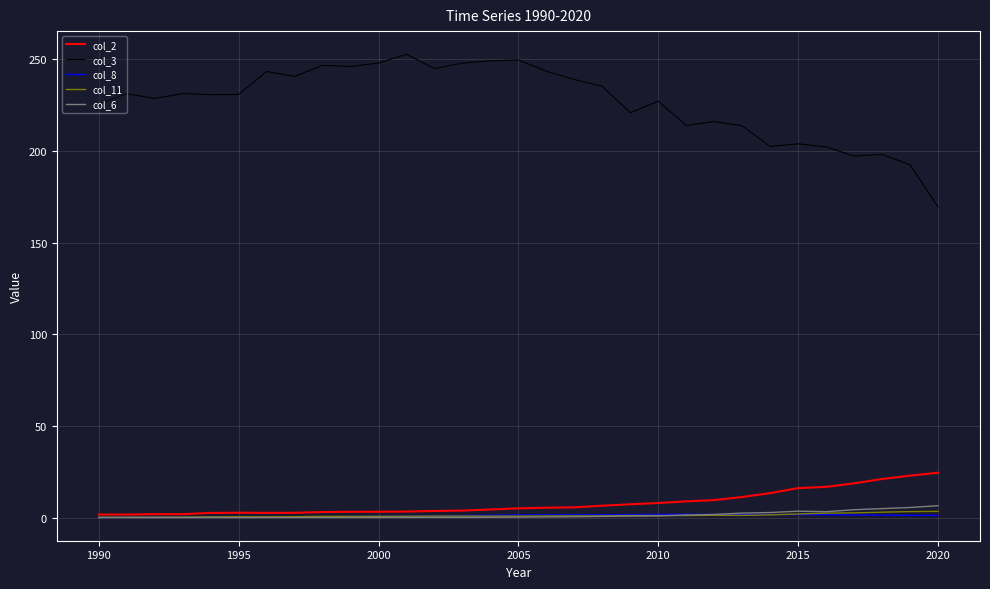

True or false: col_11 and col_3 cross at least once.

False